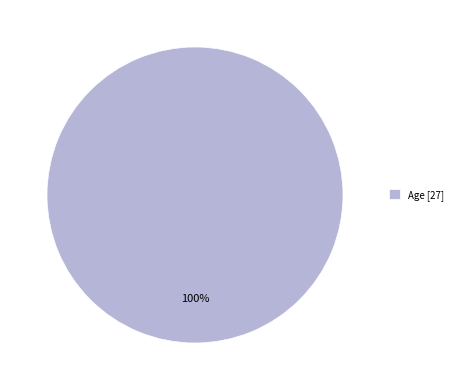

What percentage is the Age [27] slice, to the nearest percent?

100%